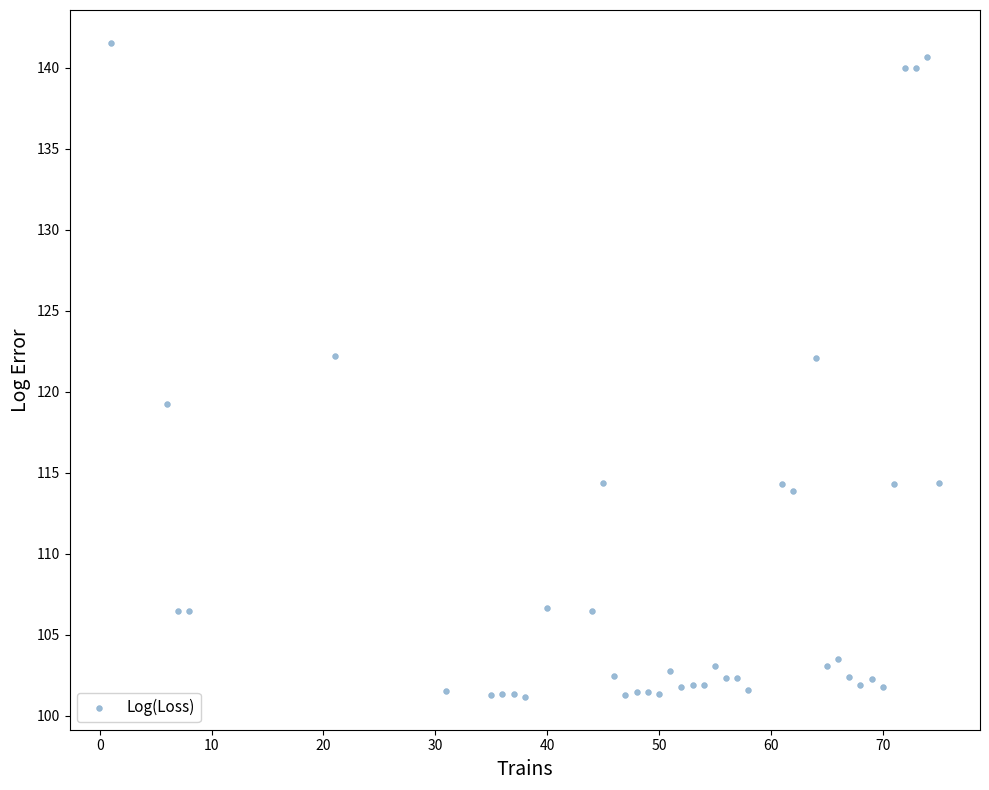

What is the range of Y values (max minus min)?

40.4